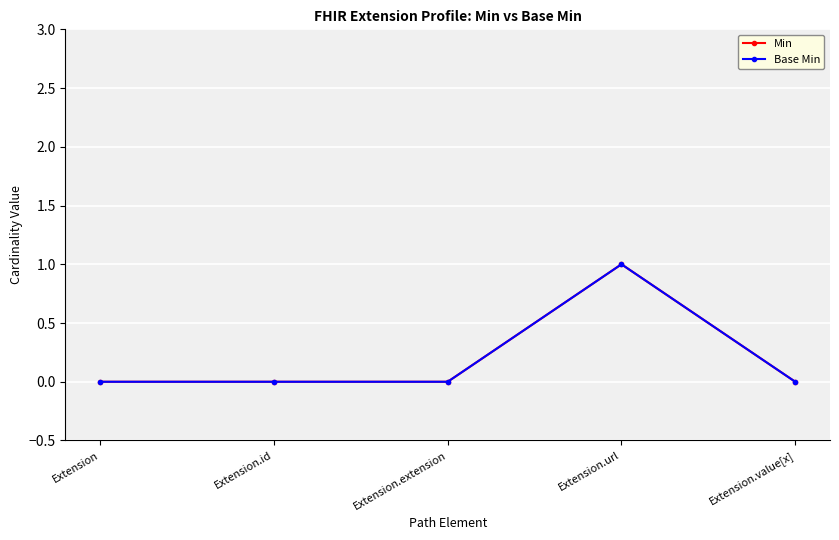

List the labels in order of Min value, smallest first.

Extension, Extension.id, Extension.extension, Extension.value[x], Extension.url